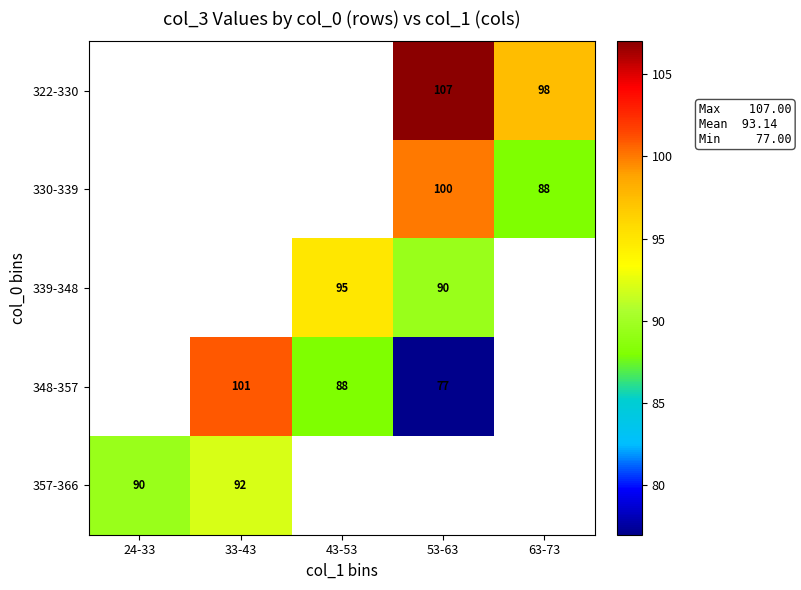

The 348-357 series shows 77 at 53-63. True or false?

True